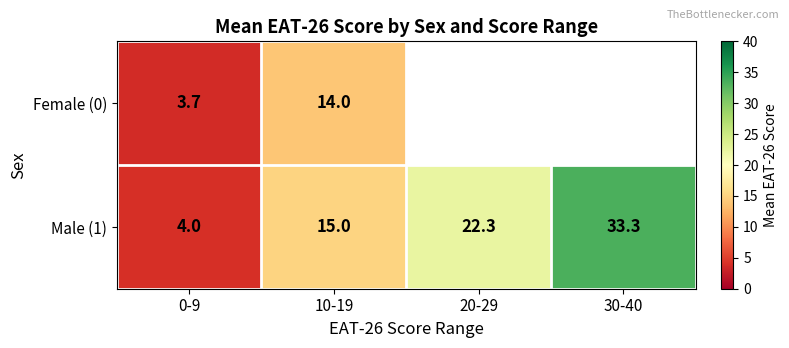

How many categories are shown in the chart?

4